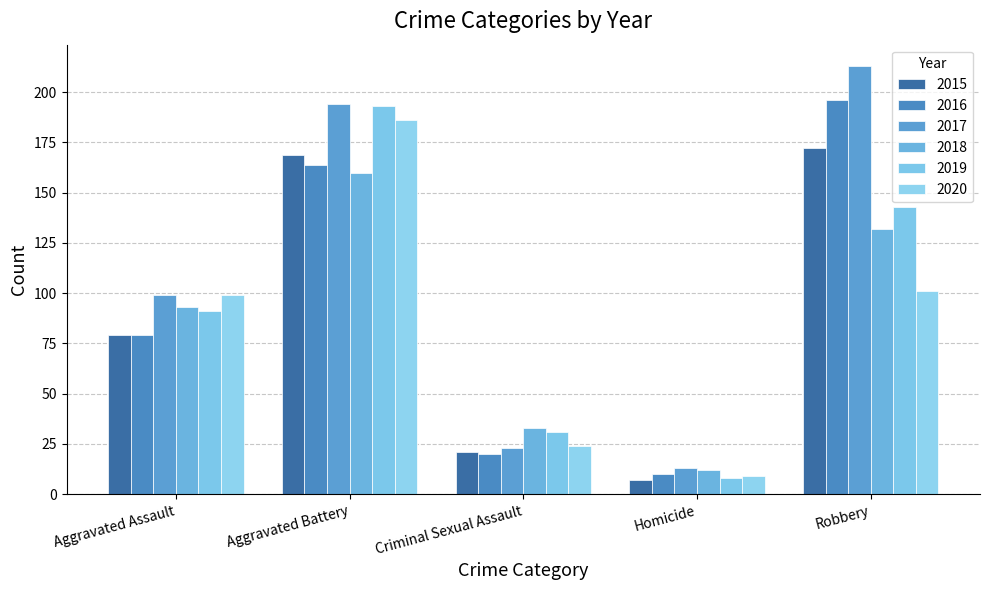

Reading left to right, what are all the values shown in this chart?

2015: Aggravated Assault=79	Aggravated Battery=169	Criminal Sexual Assault=21	Homicide=7	Robbery=172
2016: Aggravated Assault=79	Aggravated Battery=164	Criminal Sexual Assault=20	Homicide=10	Robbery=196
2017: Aggravated Assault=99	Aggravated Battery=194	Criminal Sexual Assault=23	Homicide=13	Robbery=213
2018: Aggravated Assault=93	Aggravated Battery=160	Criminal Sexual Assault=33	Homicide=12	Robbery=132
2019: Aggravated Assault=91	Aggravated Battery=193	Criminal Sexual Assault=31	Homicide=8	Robbery=143
2020: Aggravated Assault=99	Aggravated Battery=186	Criminal Sexual Assault=24	Homicide=9	Robbery=101